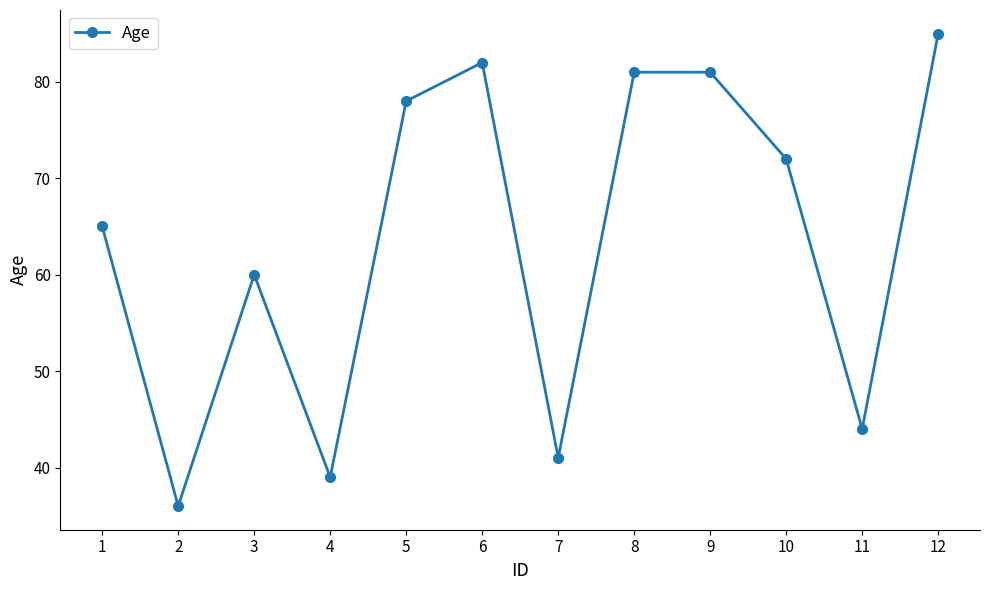

Is this an area chart (filled region under the line)?

No